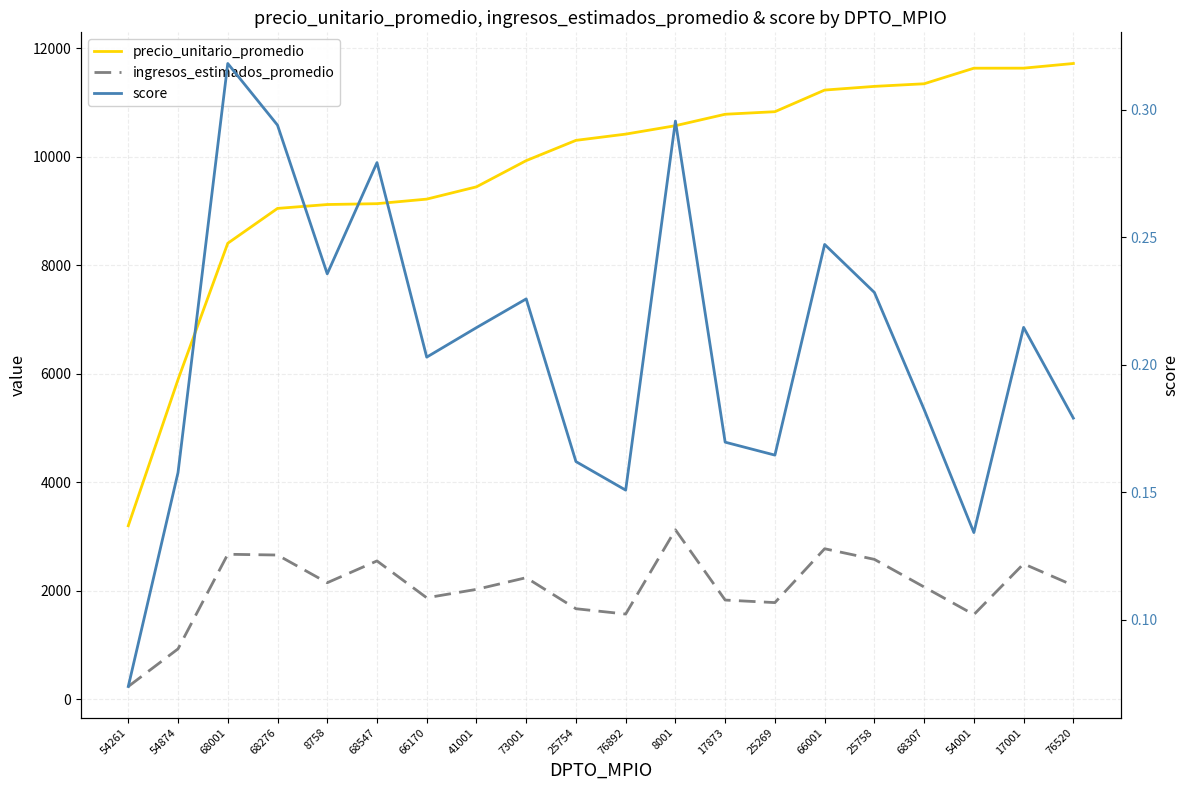

Reading left to right, transcribe all the data shown in this chart.

precio_unitario_promedio: 54261=3200.0	54874=5894.7	68001=8407.5	68276=9050.1	8758=9122.0	68547=9137.6	66170=9221.6	41001=9448.0	73001=9931.3	25754=10304.9	76892=10420.0	8001=10575.3	17873=10786.1	25269=10833.3	66001=11232.1	25758=11300.0	68307=11348.1	54001=11635.2	17001=11636.1	76520=11722.2
ingresos_estimados_promedio: 54261=236.6	54874=929.9	68001=2674.3	68276=2660.1	8758=2149.5	68547=2551.4	66170=1872.0	41001=2027.2	73001=2242.7	25754=1670.1	76892=1572.2	8001=3125.2	17873=1830.2	25269=1783.2	66001=2776.1	25758=2580.3	68307=2070.9	54001=1562.1	17001=2497.8	76520=2099.3
score: 54261=0.1	54874=0.2	68001=0.3	68276=0.3	8758=0.2	68547=0.3	66170=0.2	41001=0.2	73001=0.2	25754=0.2	76892=0.2	8001=0.3	17873=0.2	25269=0.2	66001=0.2	25758=0.2	68307=0.2	54001=0.1	17001=0.2	76520=0.2